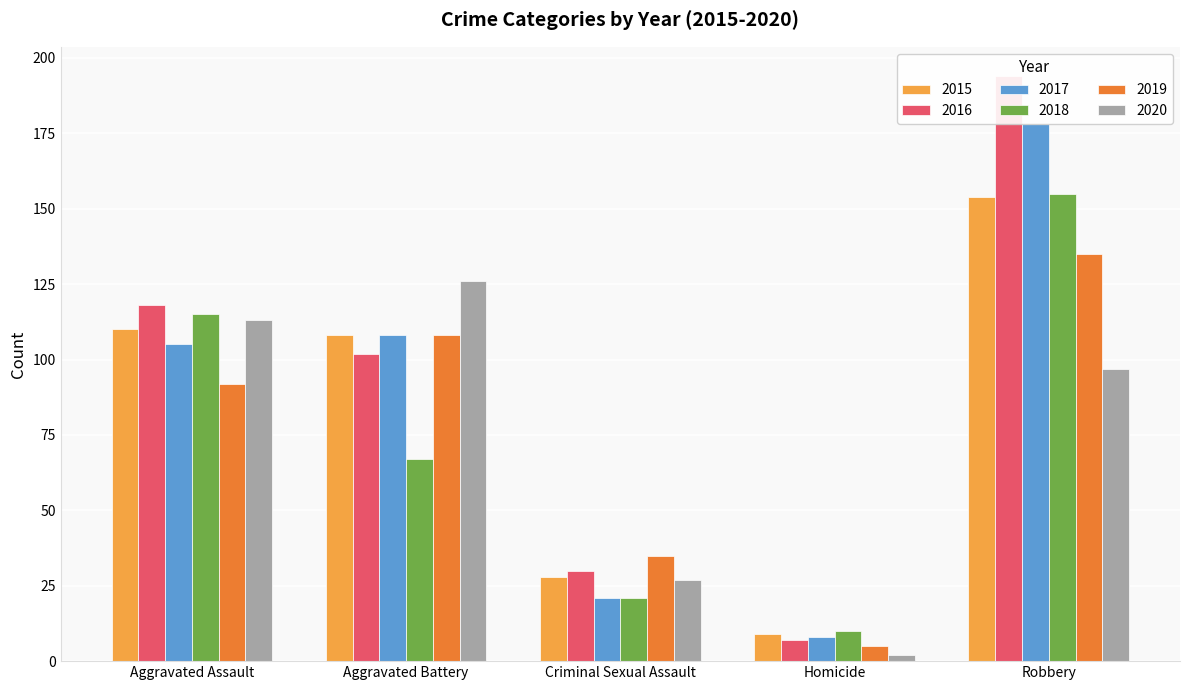

At how many categories does at least one series exceed 186?

1